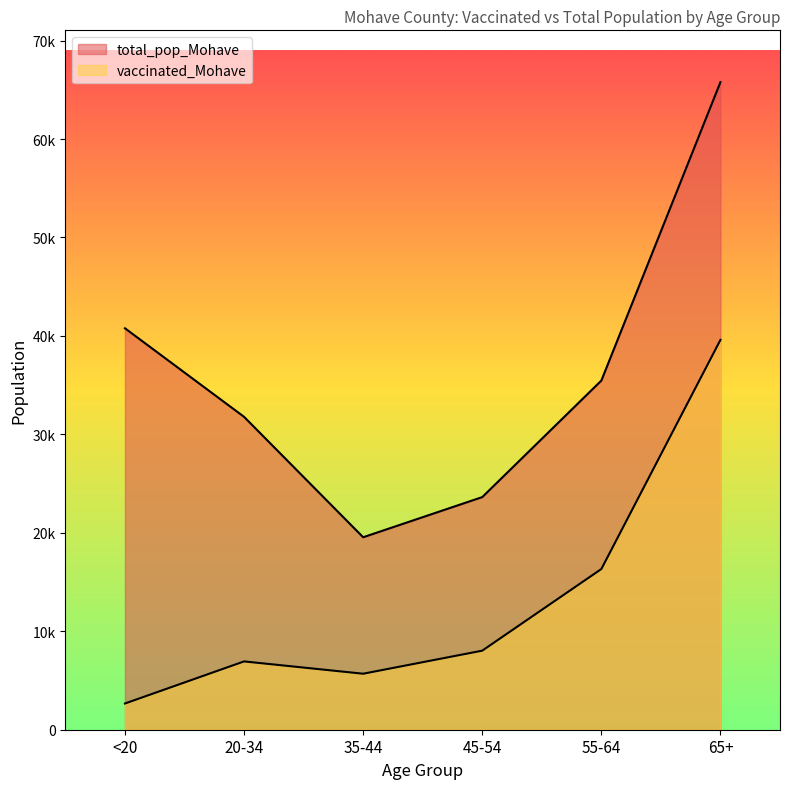

What are all the series names shown in the legend?

vaccinated_Mohave, total_pop_Mohave